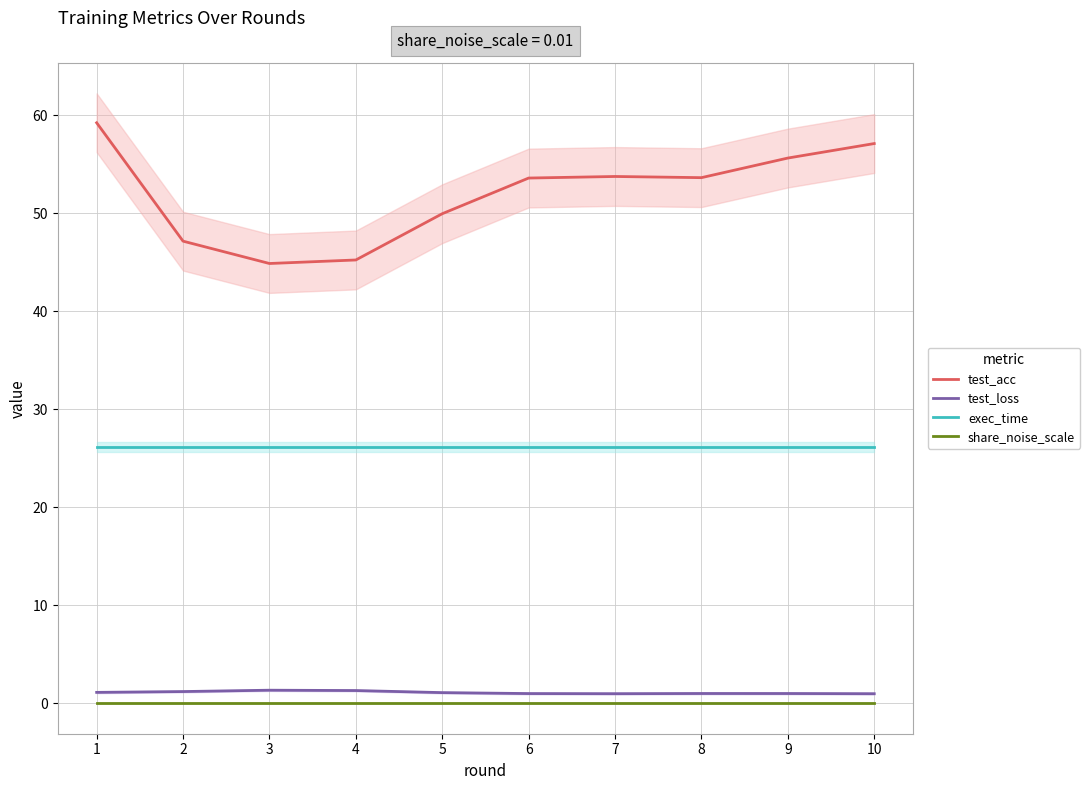

What is the value of the test_acc point at the 1st from the left?

59.2